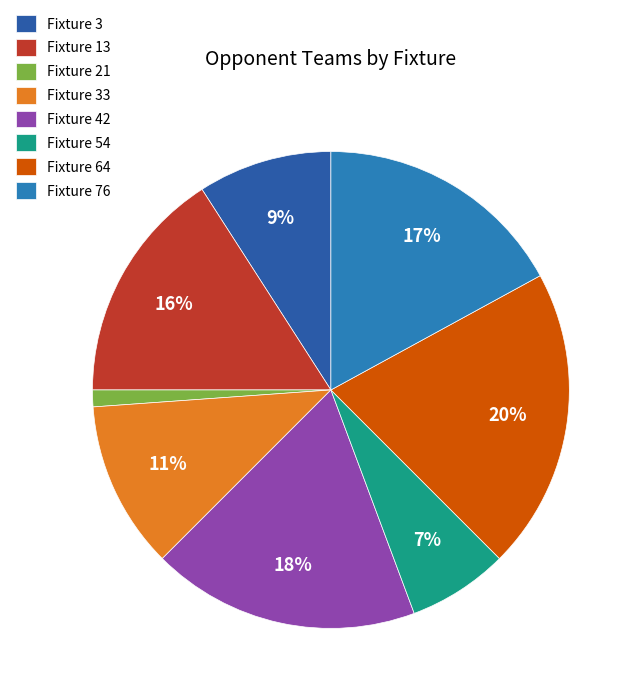

Between Fixture 76 and Fixture 54, which is larger?

Fixture 76